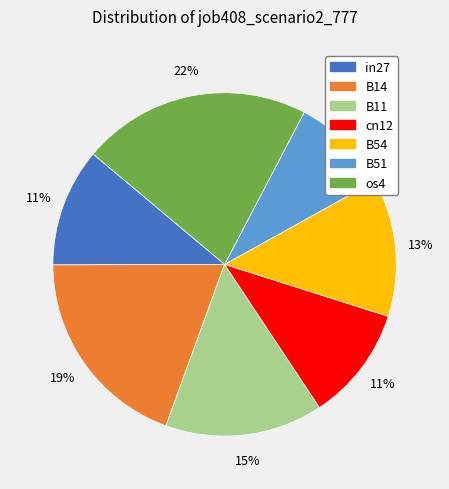

Is B11 the majority of the pie?

No